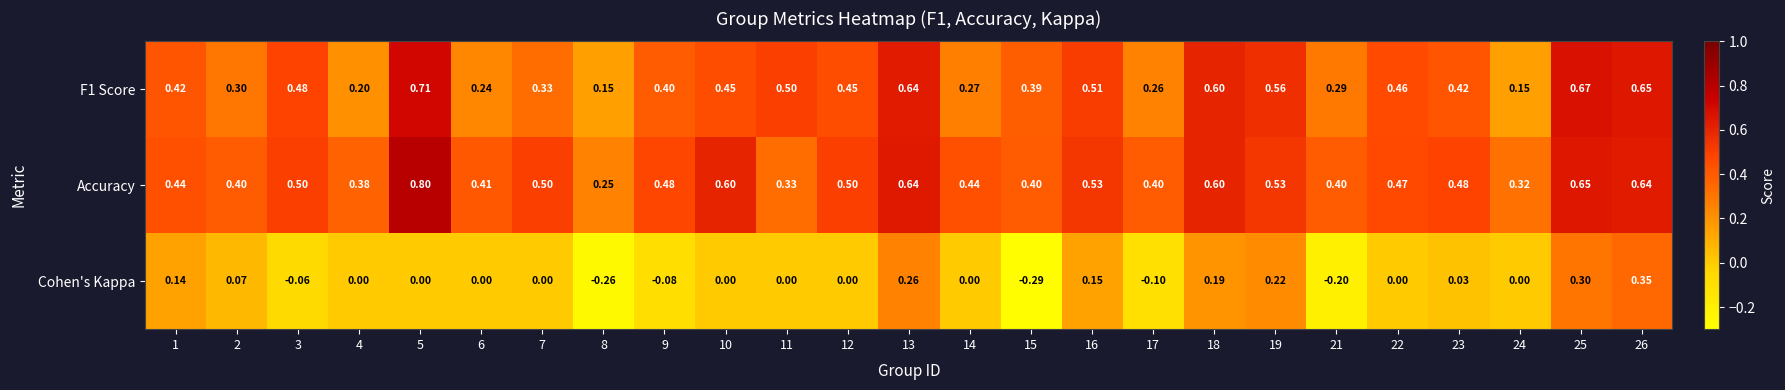

Which series changed the most between 15 and 24?

Cohen's Kappa